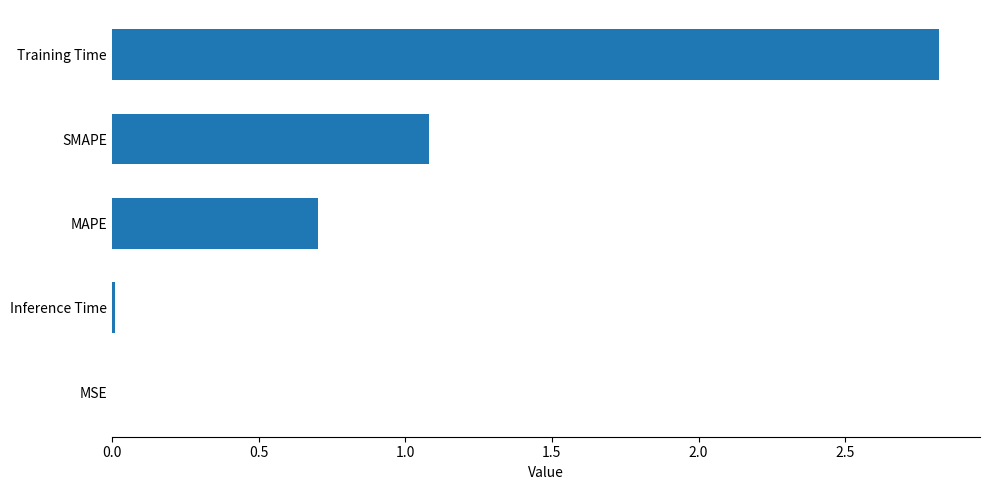

Between MAPE and Inference Time, which is larger?

MAPE